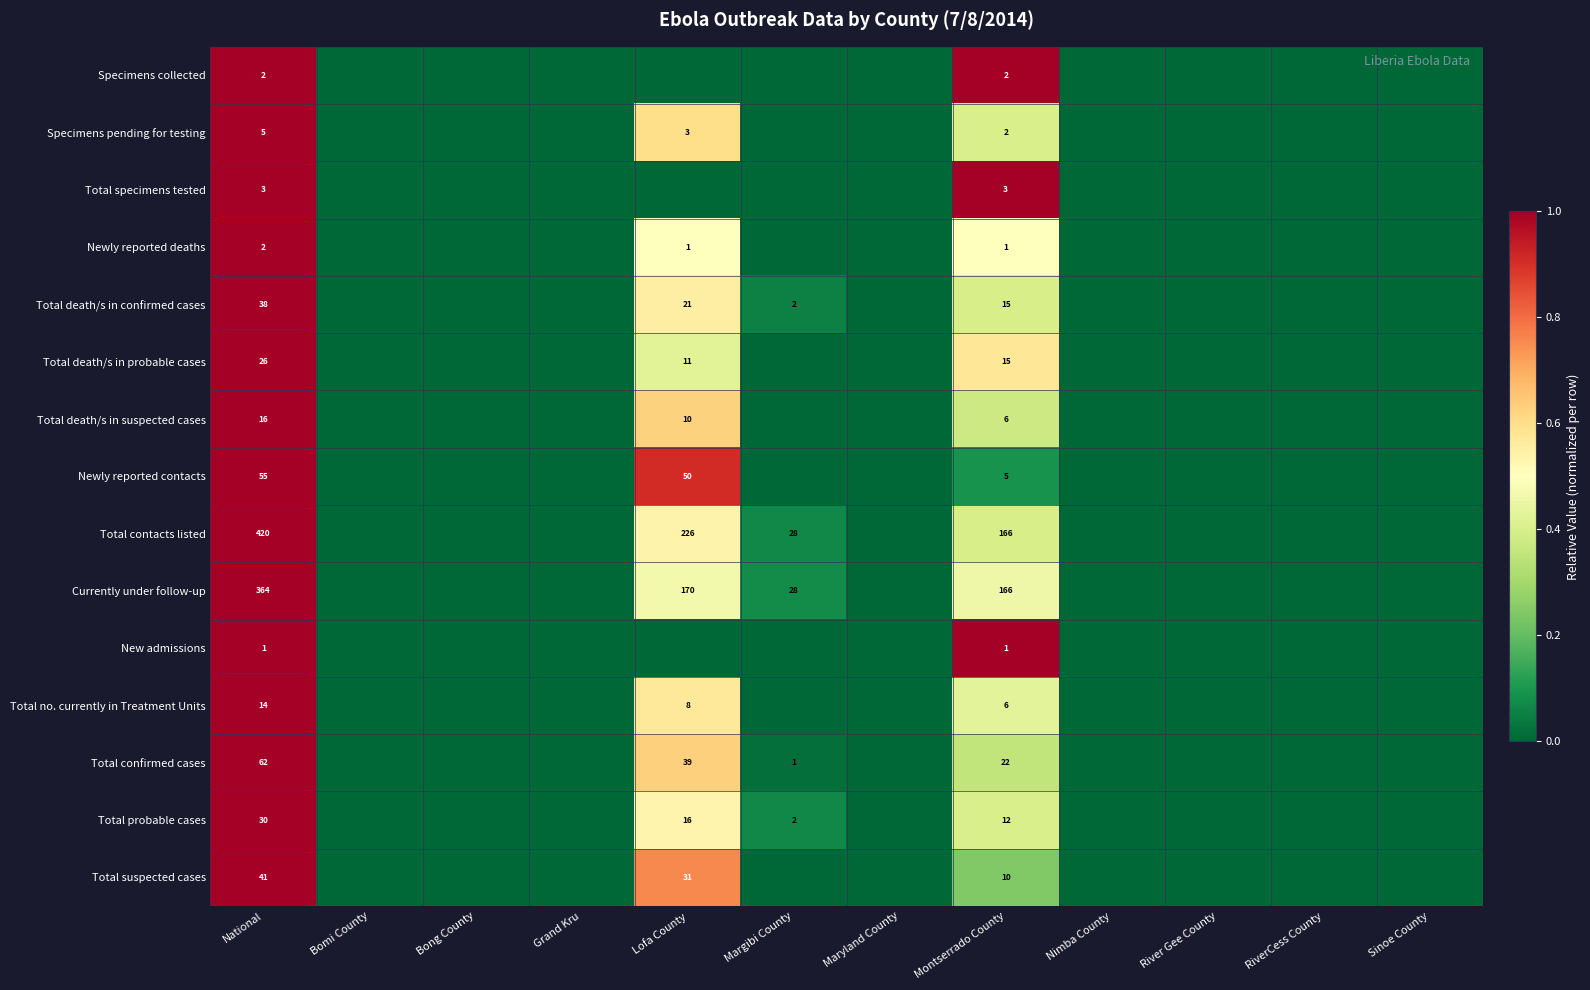

What is the difference between the Total no. currently in Treatment Units values at National and Lofa County?

6